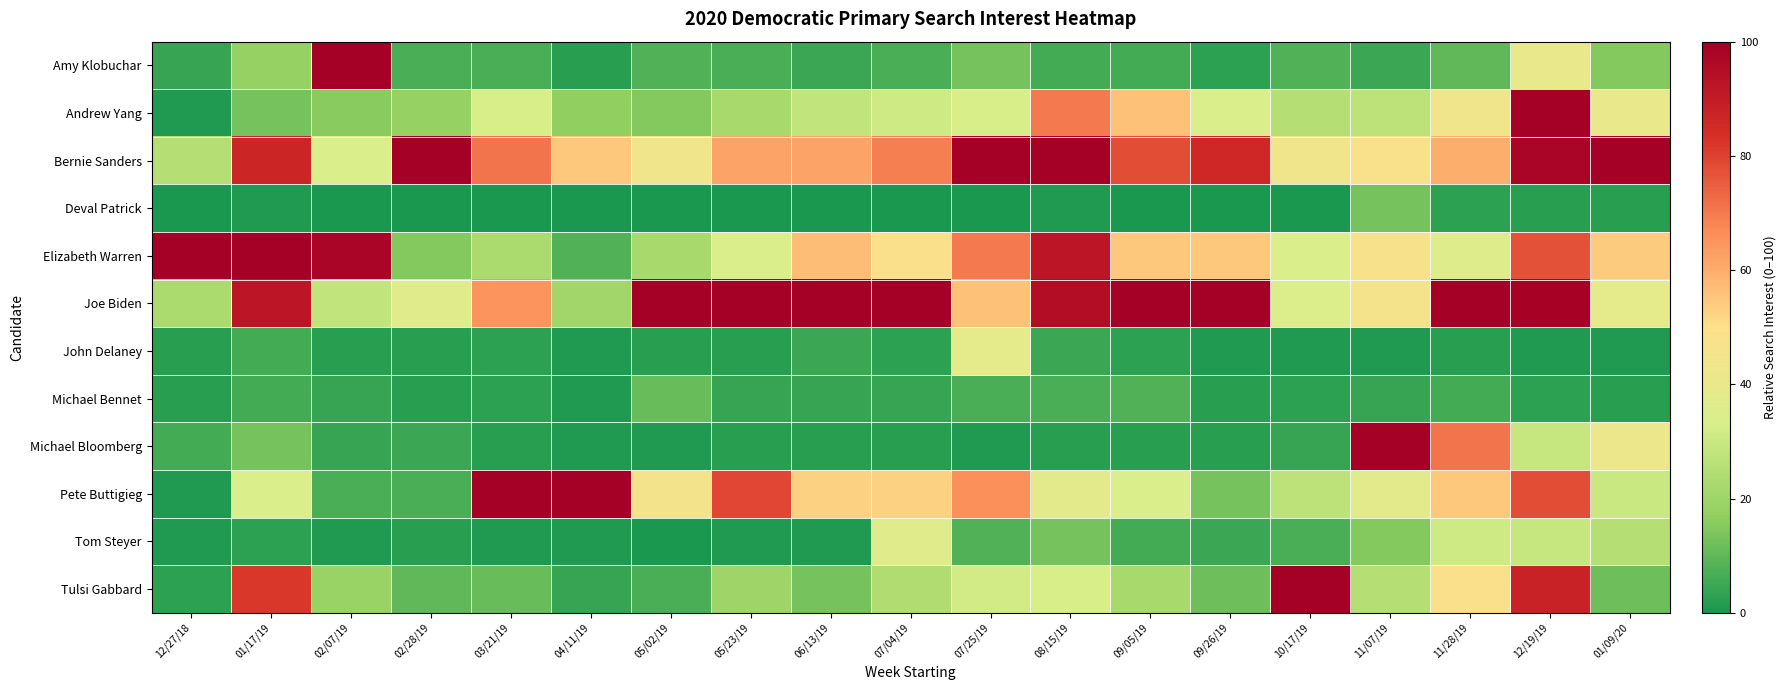

Reading left to right, transcribe all the data shown in this chart.

Amy Klobuchar: 12/27/18=4	01/17/19=18	02/07/19=100	02/28/19=7	03/21/19=7	04/11/19=2	05/02/19=8	05/23/19=7	06/13/19=5	07/04/19=7	07/25/19=13	08/15/19=6	09/05/19=6	09/26/19=3	10/17/19=8	11/07/19=5	11/28/19=10	12/19/19=41	01/09/20=15
Andrew Yang: 12/27/18=1	01/17/19=13	02/07/19=16	02/28/19=18	03/21/19=33	04/11/19=17	05/02/19=15	05/23/19=22	06/13/19=28	07/04/19=31	07/25/19=33	08/15/19=70	09/05/19=56	09/26/19=34	10/17/19=25	11/07/19=27	11/28/19=44	12/19/19=100	01/09/20=41
Bernie Sanders: 12/27/18=25	01/17/19=87	02/07/19=34	02/28/19=100	03/21/19=71	04/11/19=55	05/02/19=44	05/23/19=62	06/13/19=62	07/04/19=69	07/25/19=100	08/15/19=100	09/05/19=78	09/26/19=86	10/17/19=44	11/07/19=48	11/28/19=60	12/19/19=98	01/09/20=100
Deval Patrick: 12/27/18=0	01/17/19=1	02/07/19=0	02/28/19=0	03/21/19=0	04/11/19=0	05/02/19=0	05/23/19=0	06/13/19=0	07/04/19=0	07/25/19=0	08/15/19=1	09/05/19=0	09/26/19=0	10/17/19=0	11/07/19=13	11/28/19=3	12/19/19=2	01/09/20=2
Elizabeth Warren: 12/27/18=100	01/17/19=100	02/07/19=98	02/28/19=15	03/21/19=23	04/11/19=8	05/02/19=22	05/23/19=34	06/13/19=57	07/04/19=49	07/25/19=70	08/15/19=92	09/05/19=55	09/26/19=55	10/17/19=34	11/07/19=47	11/28/19=36	12/19/19=77	01/09/20=54
Joe Biden: 12/27/18=23	01/17/19=92	02/07/19=28	02/28/19=37	03/21/19=65	04/11/19=21	05/02/19=100	05/23/19=100	06/13/19=100	07/04/19=100	07/25/19=56	08/15/19=95	09/05/19=100	09/26/19=100	10/17/19=35	11/07/19=46	11/28/19=100	12/19/19=99	01/09/20=39
John Delaney: 12/27/18=2	01/17/19=6	02/07/19=2	02/28/19=2	03/21/19=3	04/11/19=1	05/02/19=2	05/23/19=2	06/13/19=5	07/04/19=3	07/25/19=39	08/15/19=5	09/05/19=3	09/26/19=1	10/17/19=1	11/07/19=1	11/28/19=2	12/19/19=1	01/09/20=1
Michael Bennet: 12/27/18=2	01/17/19=6	02/07/19=4	02/28/19=2	03/21/19=3	04/11/19=1	05/02/19=11	05/23/19=4	06/13/19=4	07/04/19=4	07/25/19=7	08/15/19=7	09/05/19=8	09/26/19=2	10/17/19=3	11/07/19=4	11/28/19=6	12/19/19=3	01/09/20=2
Michael Bloomberg: 12/27/18=6	01/17/19=13	02/07/19=4	02/28/19=5	03/21/19=2	04/11/19=1	05/02/19=1	05/23/19=2	06/13/19=2	07/04/19=2	07/25/19=1	08/15/19=2	09/05/19=2	09/26/19=2	10/17/19=4	11/07/19=100	11/28/19=71	12/19/19=29	01/09/20=42
Pete Buttigieg: 12/27/18=1	01/17/19=34	02/07/19=7	02/28/19=7	03/21/19=100	04/11/19=100	05/02/19=45	05/23/19=79	06/13/19=53	07/04/19=53	07/25/19=66	08/15/19=38	09/05/19=34	09/26/19=13	10/17/19=27	11/07/19=38	11/28/19=55	12/19/19=78	01/09/20=30
Tom Steyer: 12/27/18=1	01/17/19=3	02/07/19=1	02/28/19=2	03/21/19=1	04/11/19=1	05/02/19=0	05/23/19=1	06/13/19=1	07/04/19=37	07/25/19=8	08/15/19=13	09/05/19=6	09/26/19=5	10/17/19=7	11/07/19=15	11/28/19=31	12/19/19=29	01/09/20=25
Tulsi Gabbard: 12/27/18=3	01/17/19=82	02/07/19=19	02/28/19=10	03/21/19=11	04/11/19=4	05/02/19=7	05/23/19=20	06/13/19=13	07/04/19=24	07/25/19=32	08/15/19=33	09/05/19=22	09/26/19=12	10/17/19=100	11/07/19=25	11/28/19=49	12/19/19=88	01/09/20=12